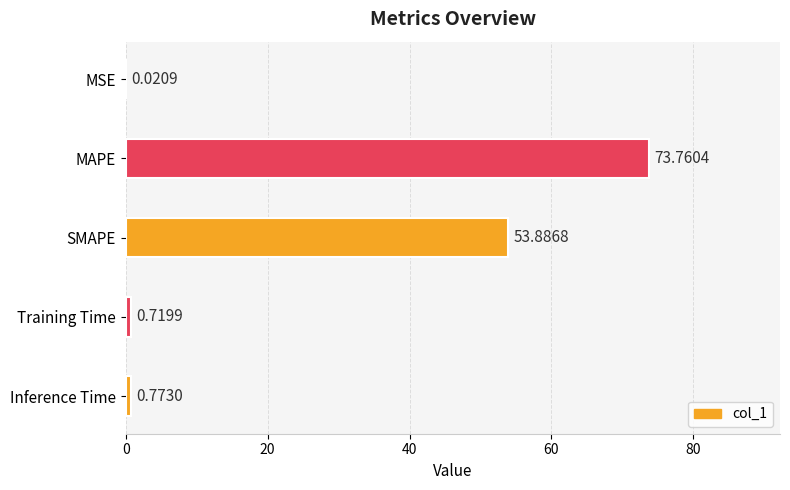

What is the sum of all values?

129.2